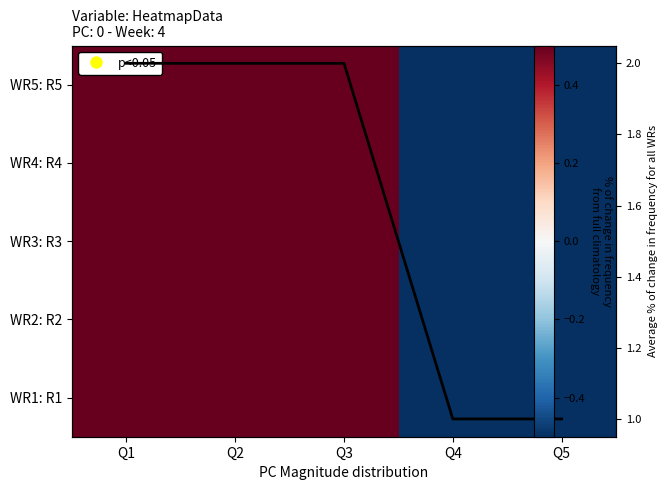

Between Q1 and Q4, which is larger?

Q1